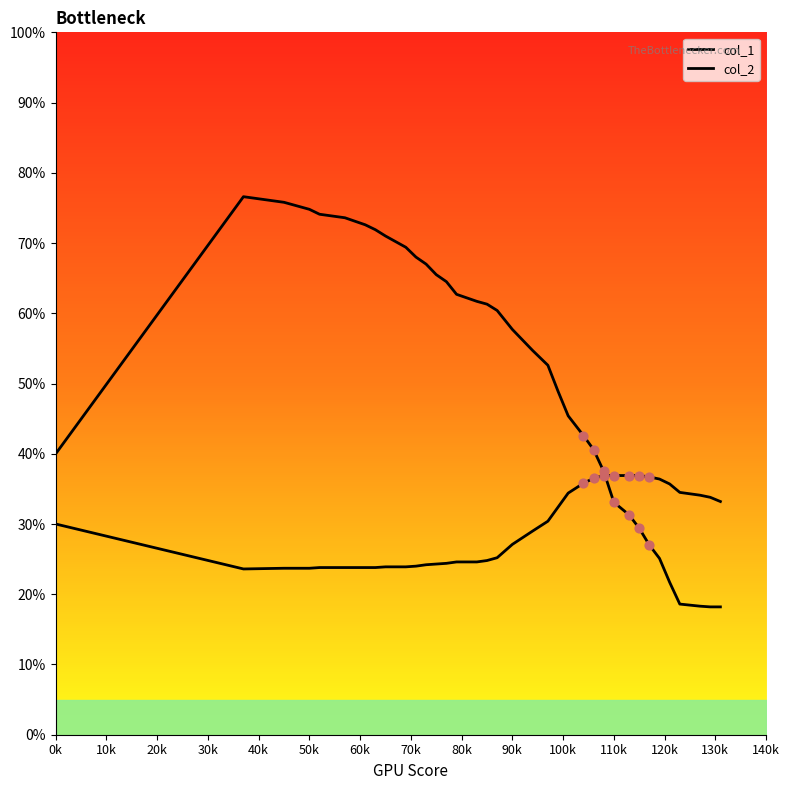

Is the value of col_1 at 21 greater than the value of col_2 at 25?

Yes